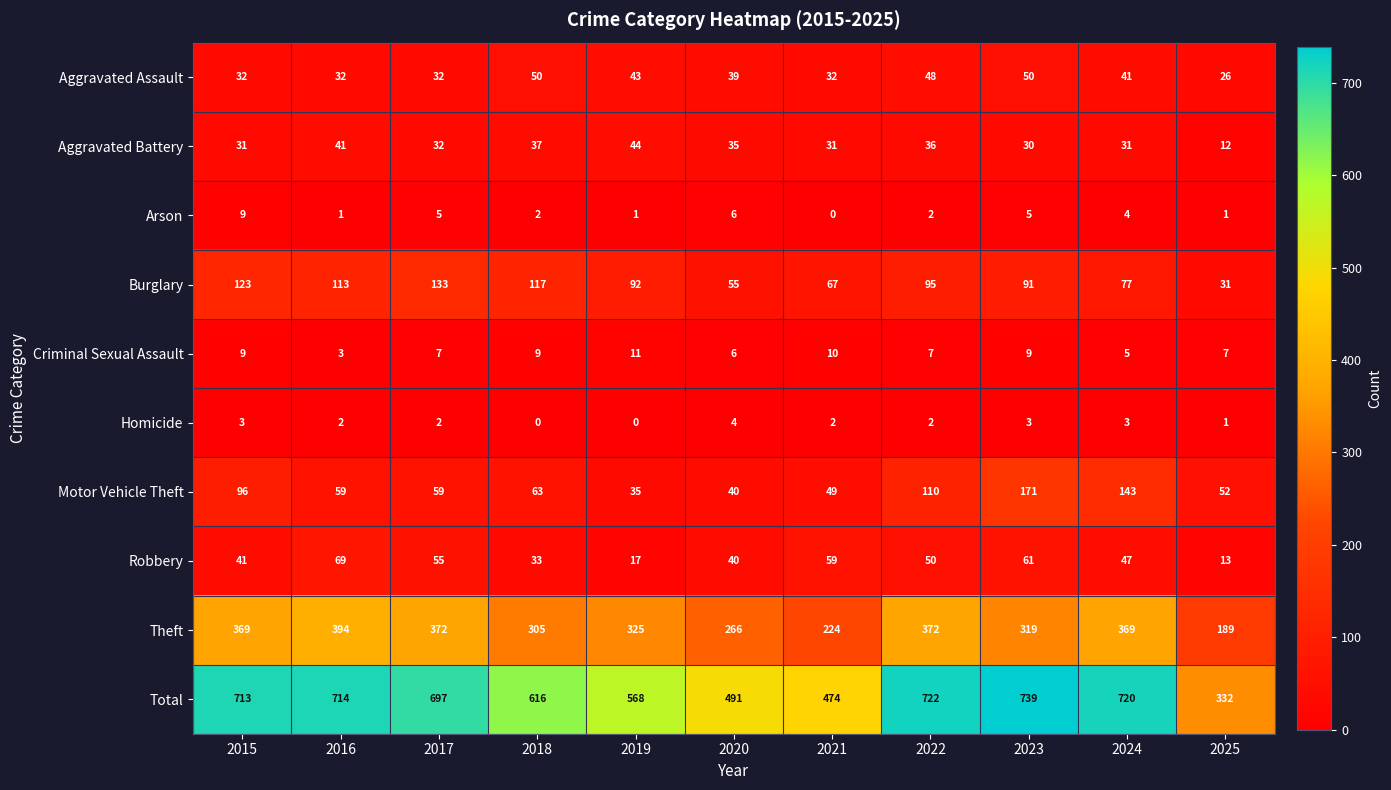

What is the difference between the highest and lowest values at 2021?

474